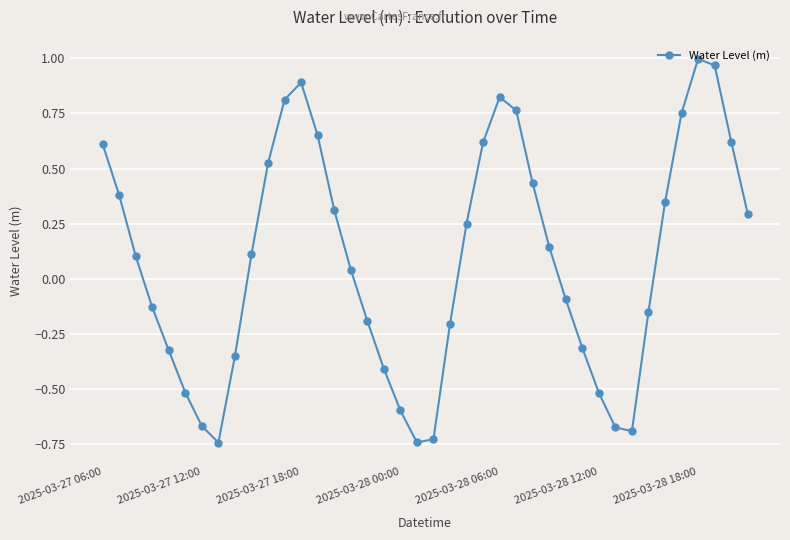

What is the difference between the second highest and second lowest values?

1.7